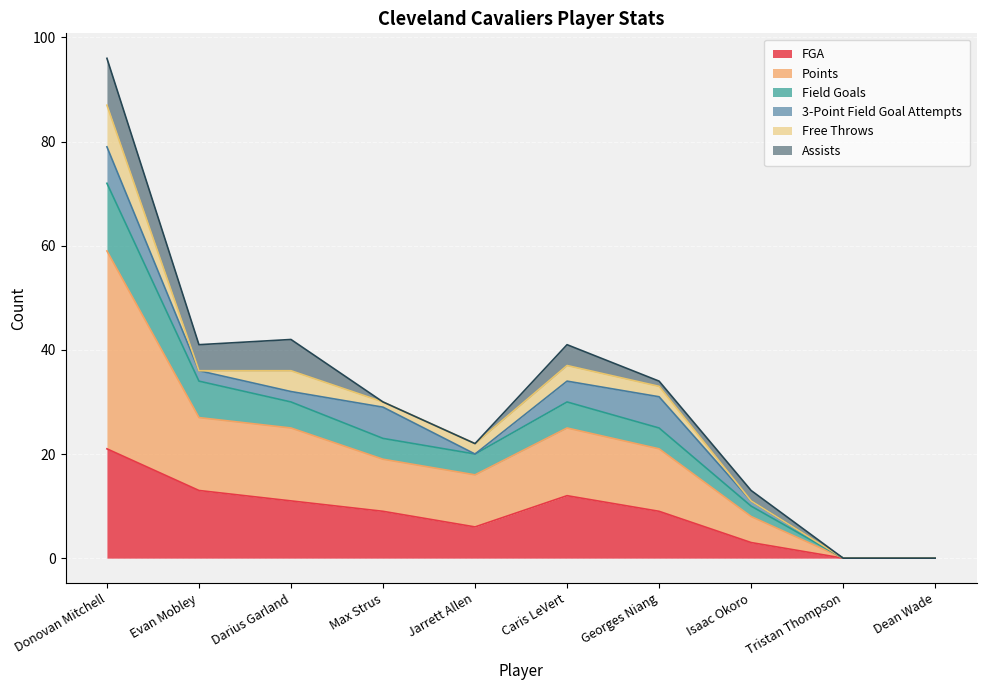

How many values in Points are above zero?

8